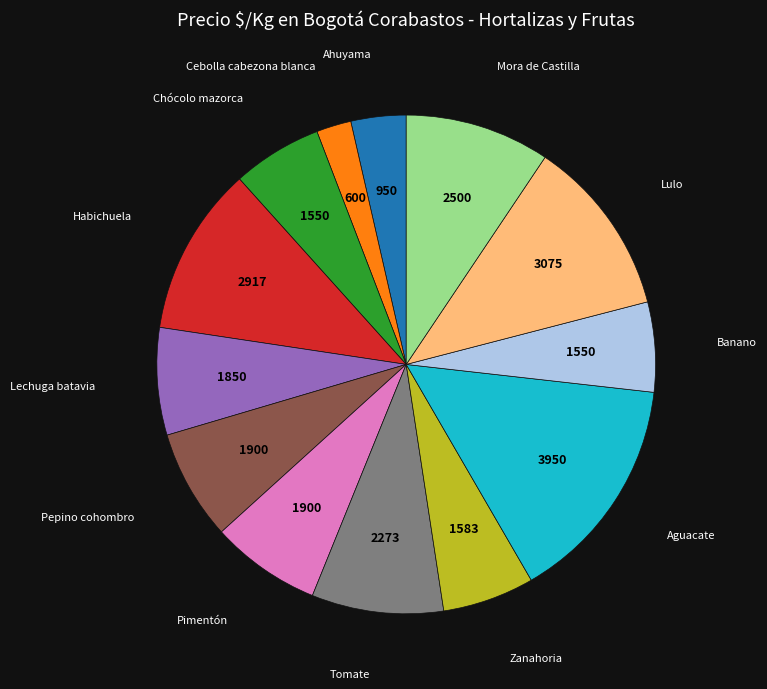

True or false: Pepino cohombro accounts for 7% of the total.

True